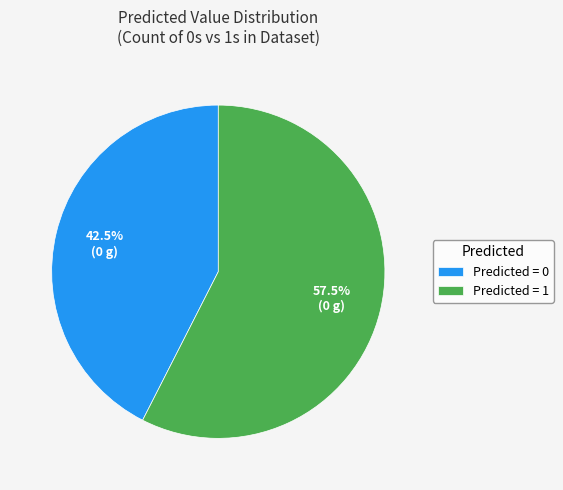

Is there a majority slice in this chart?

Yes